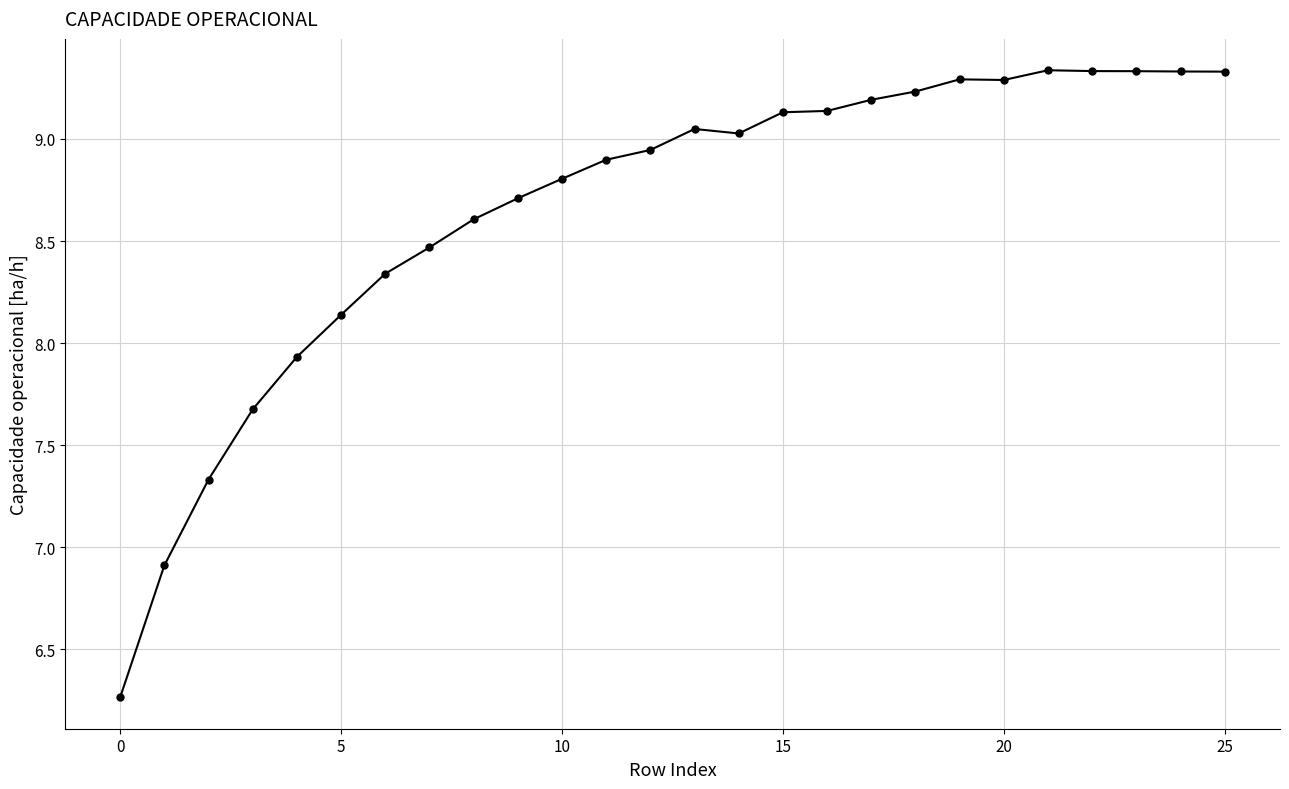

What is the difference between the second highest and minimum values?

3.1